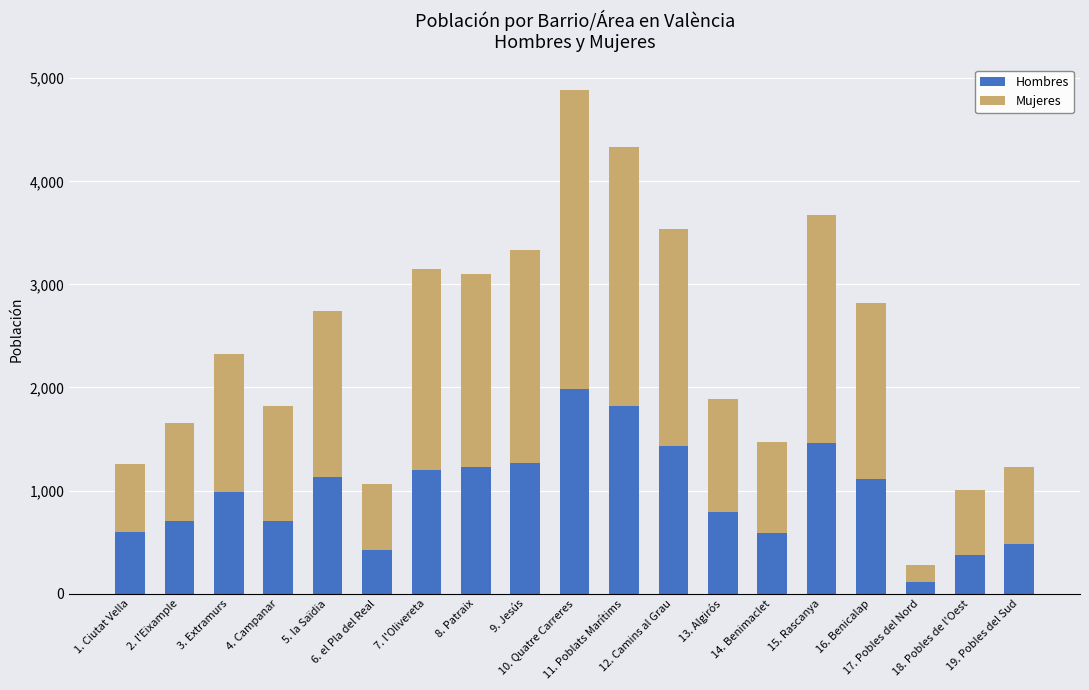

What is the sum of all Hombres values?

18422